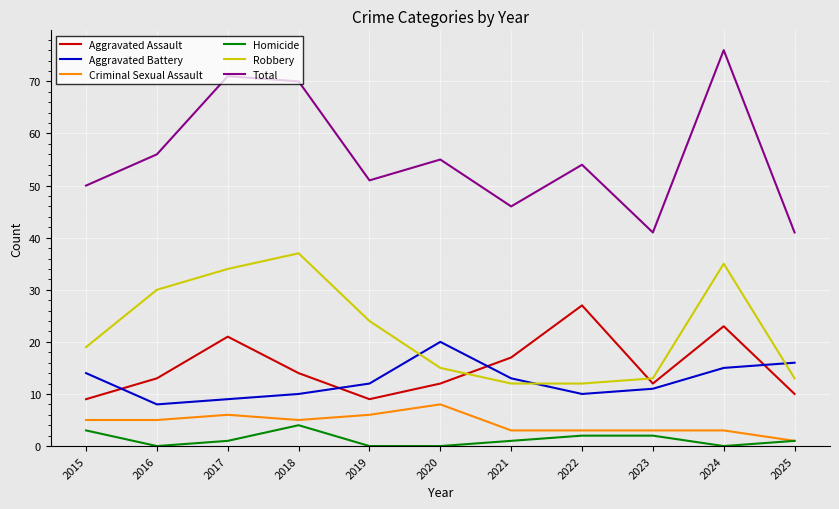

What is the average value of the Aggravated Battery series?

13